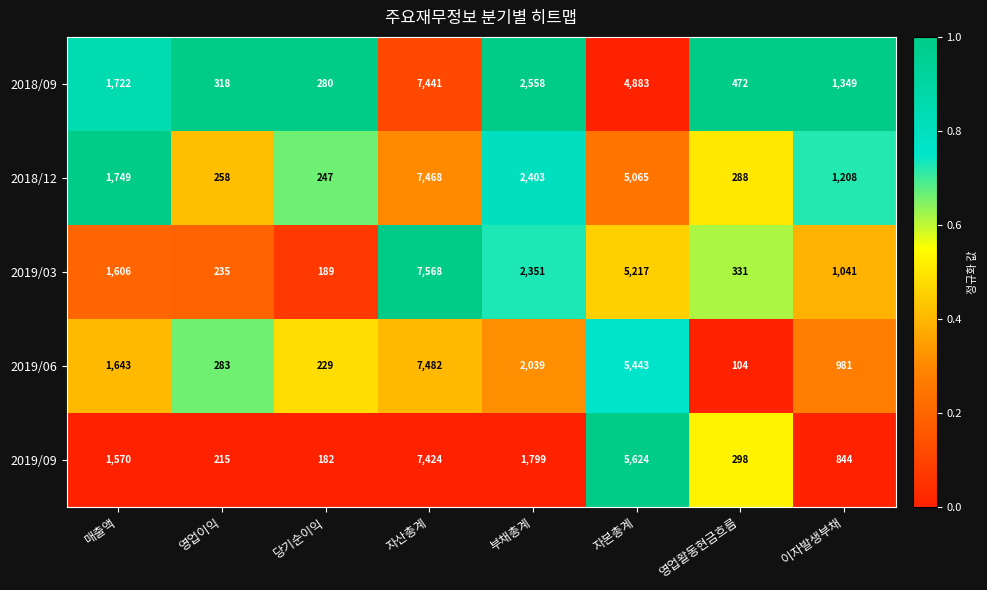

What is the minimum value shown in the chart?

104